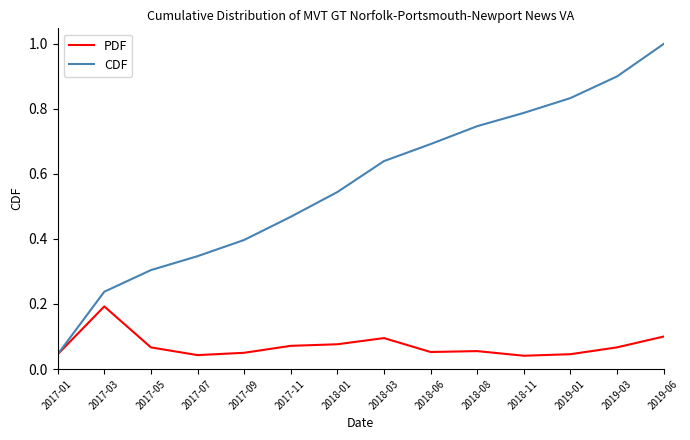

The value of PDF at 2019-06 is 0.1. True or false?

True